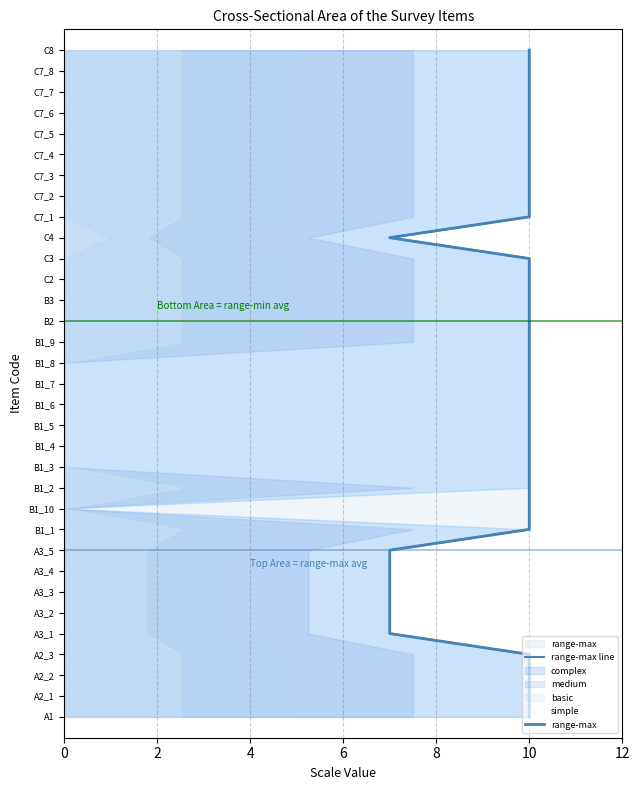

The value of range-max line at 8 is 3. True or false?

False